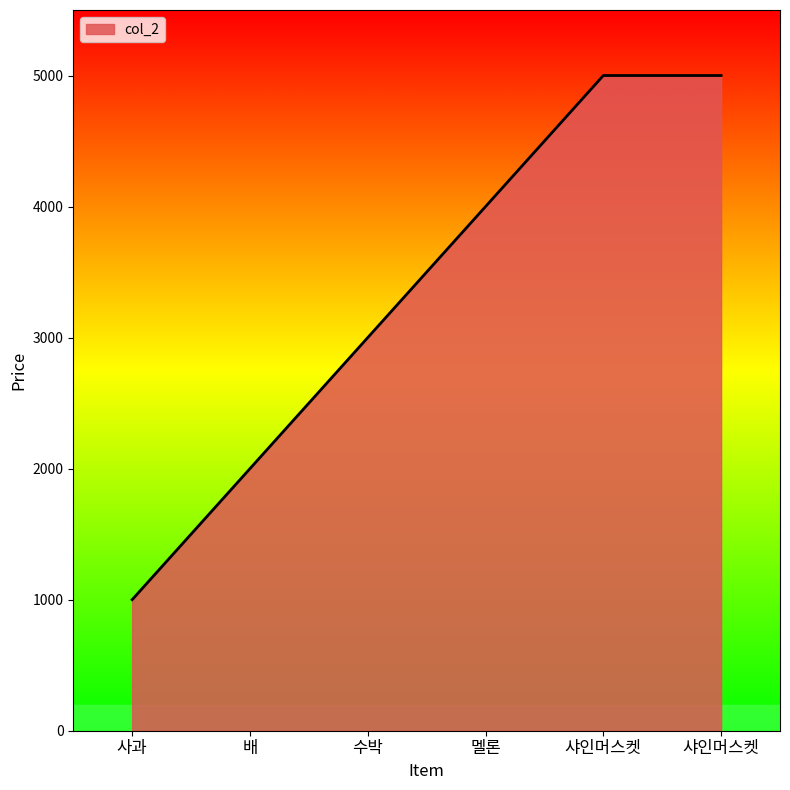

Count the number of data series in this chart.

1